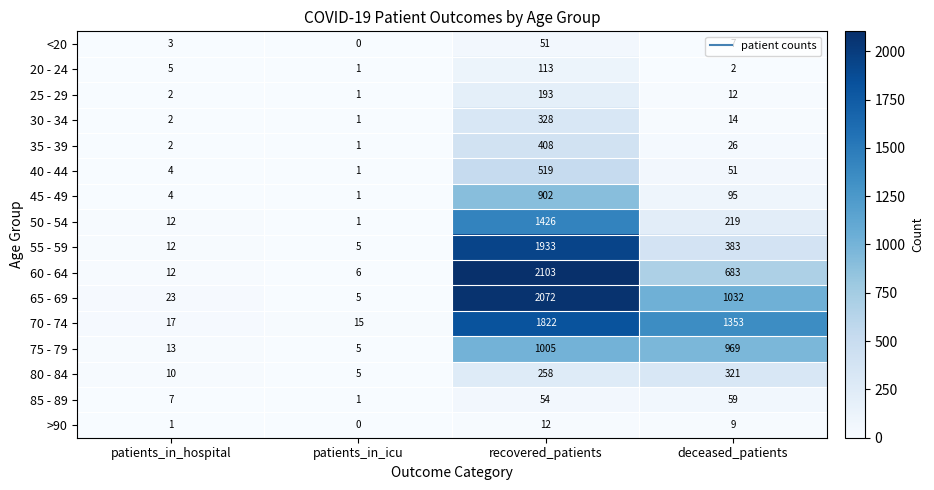

The value of 25 - 29 at deceased_patients is 3. True or false?

False